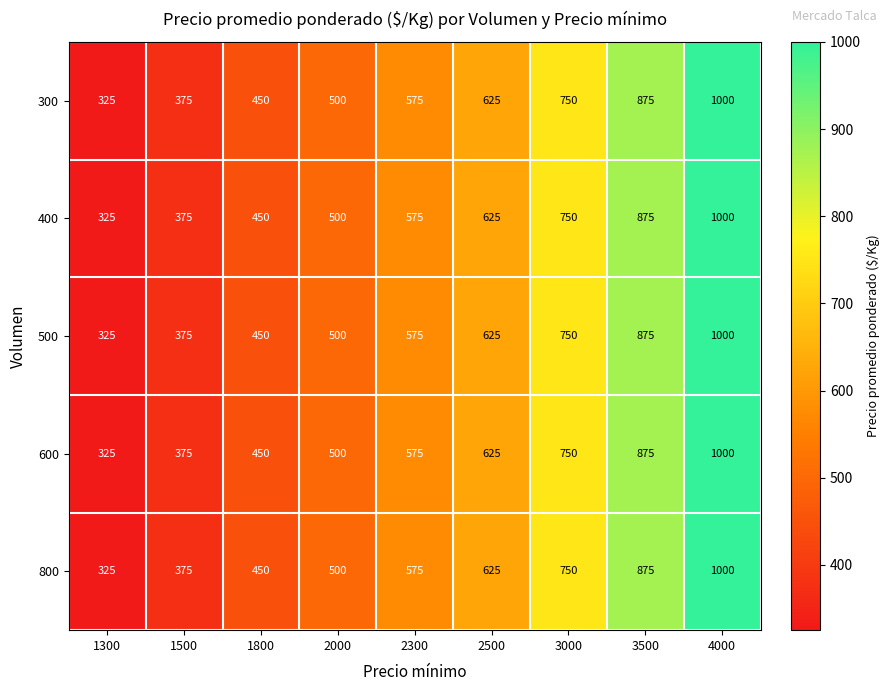

What is the total value across all series at 2000?

2500